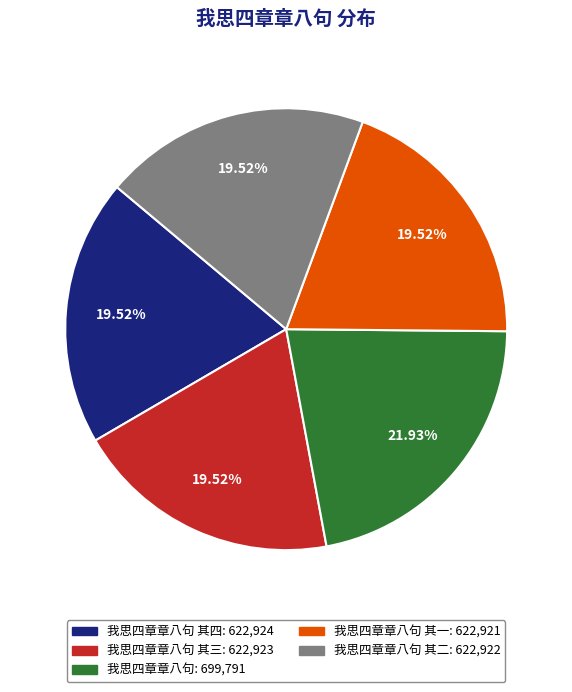

Do 我思四章章八句 其四: 622,924 and 我思四章章八句 其三: 622,923 together represent more than half of the pie?

No